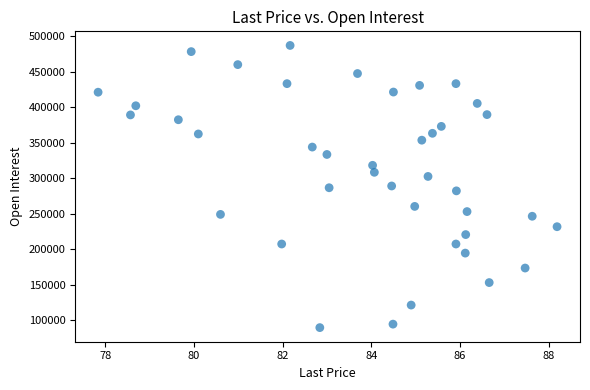

What is the range of Y values (max minus min)?

397193